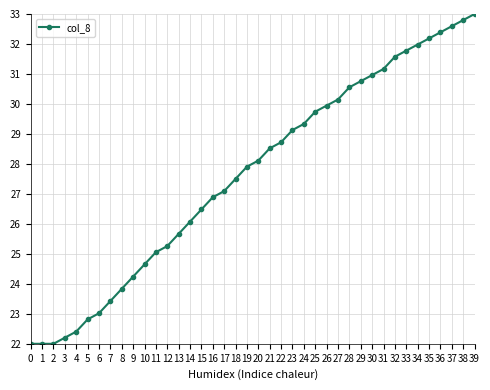

What is the difference between the maximum and second lowest values?

11.0